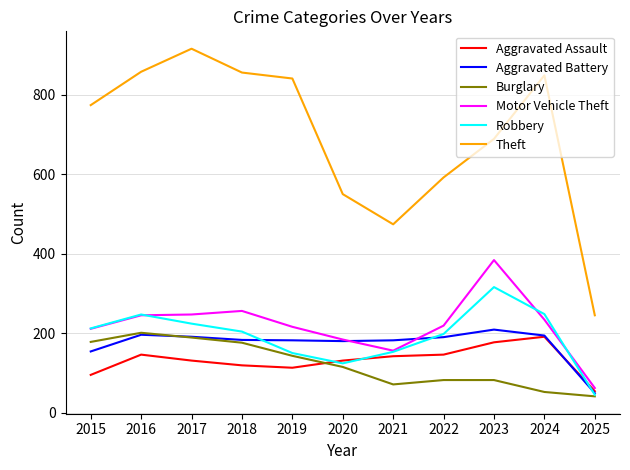

What is the minimum value for Motor Vehicle Theft?

62